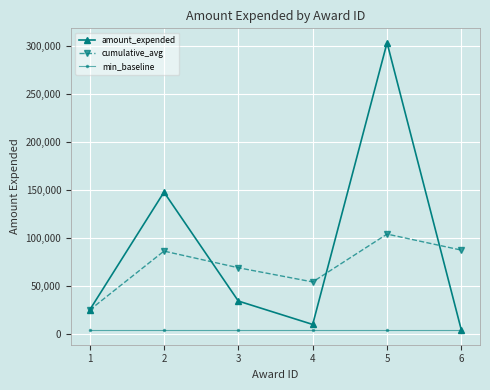

Does the chart display data point markers on the line(s)?

Yes